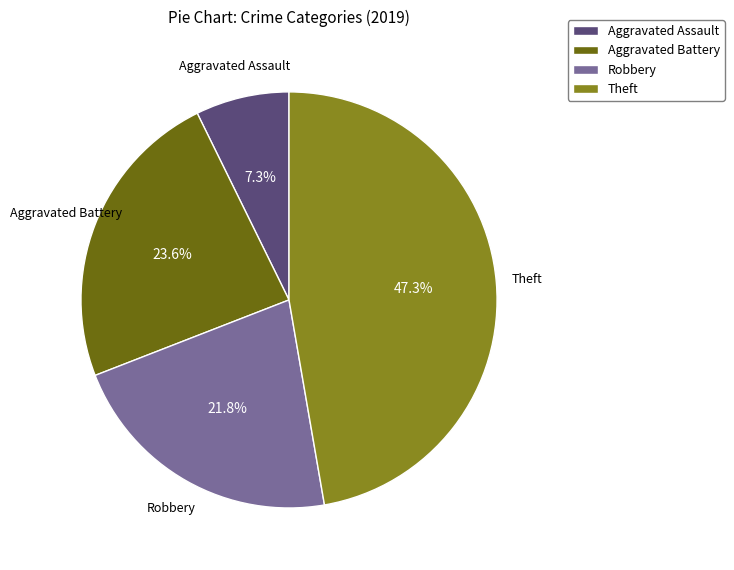

How many segments does this pie chart have?

4